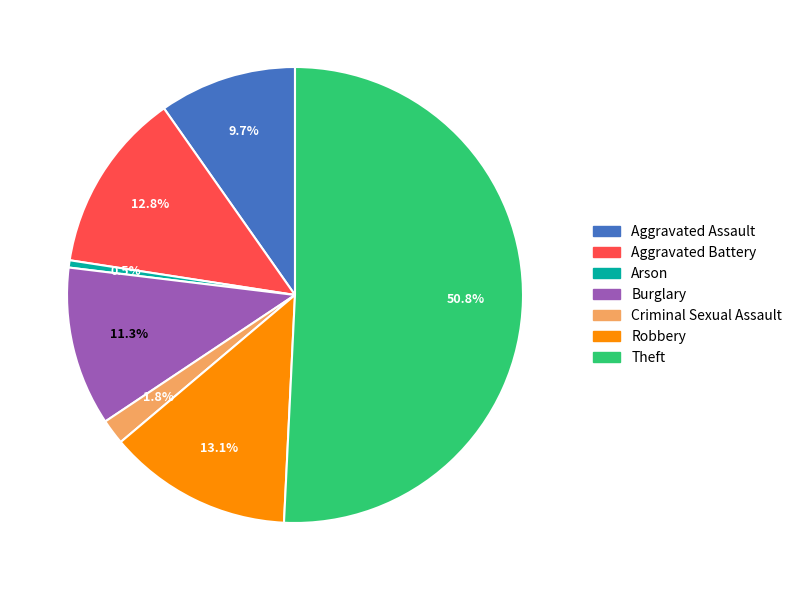

Which category has the smallest portion of the pie?

Arson